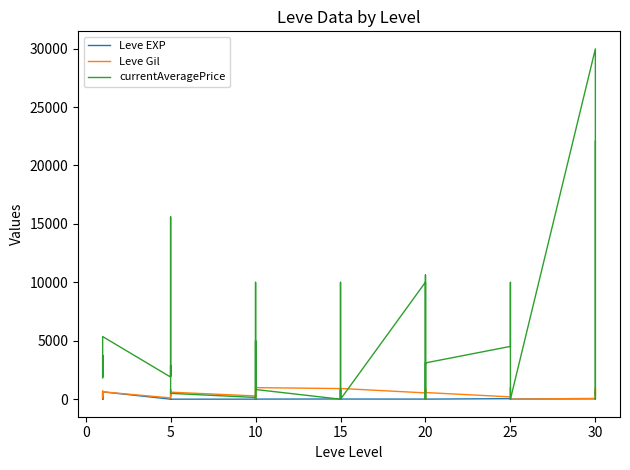

What is the value of the currentAveragePrice point at the 30th from the left?

3106